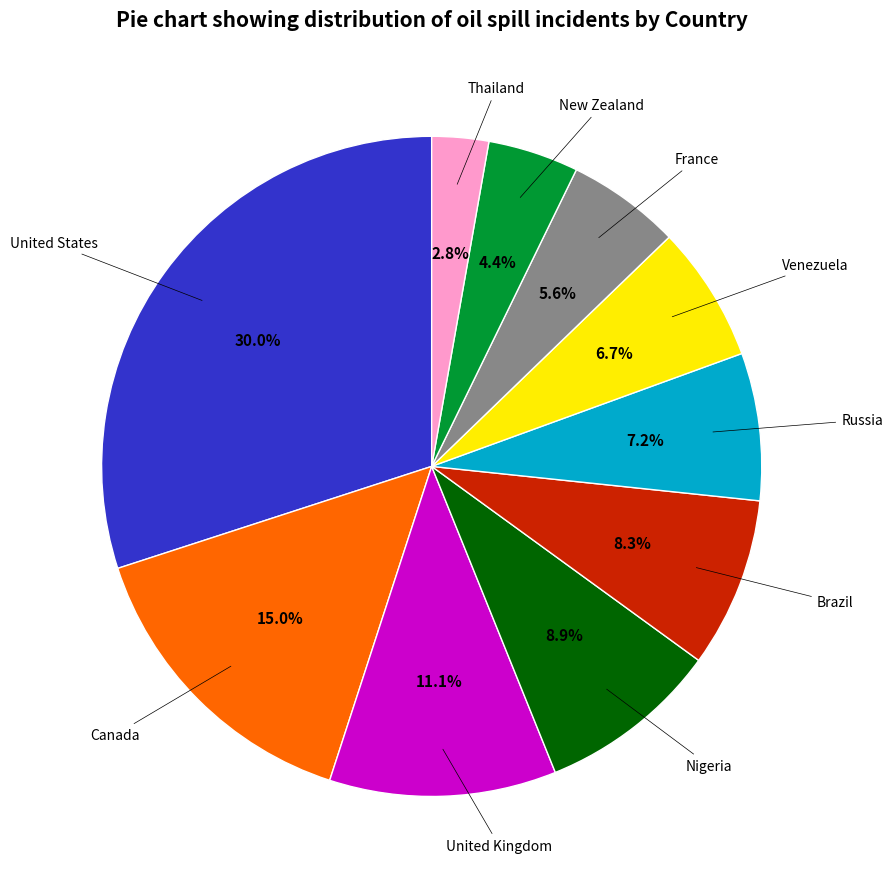

Count the number of slices in the pie.

10